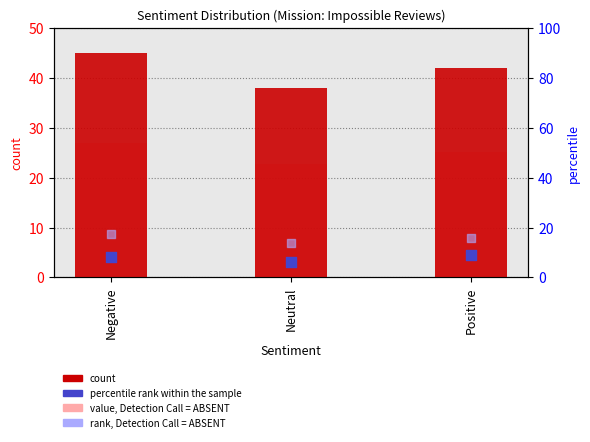

Is the value of count at Neutral greater than the value of rank, Detection Call = ABSENT at Positive?

Yes